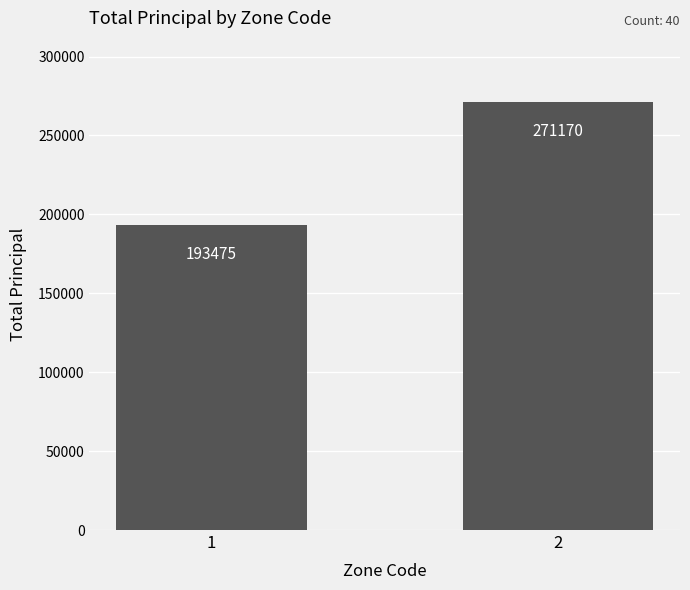

What is the greatest value displayed?

271170.0